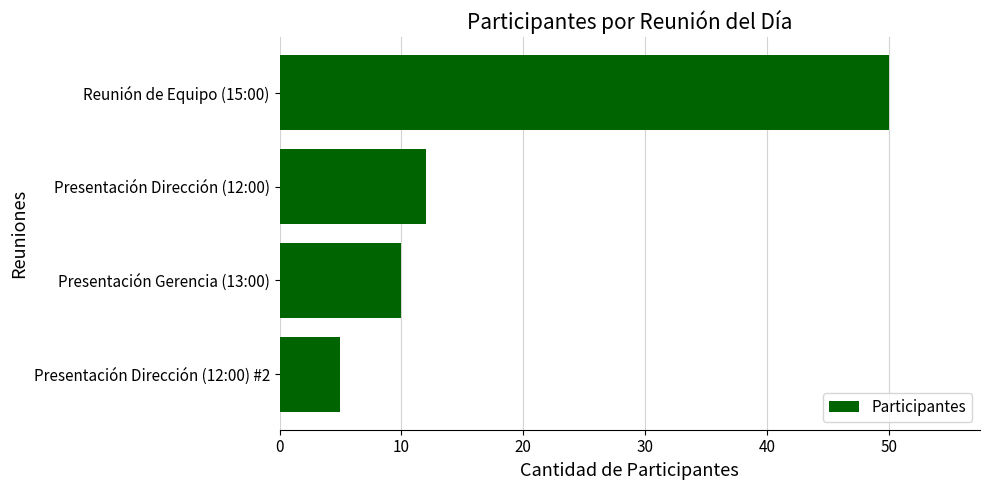

True or false: the data shows 31 at Reunión de Equipo (15:00).

False